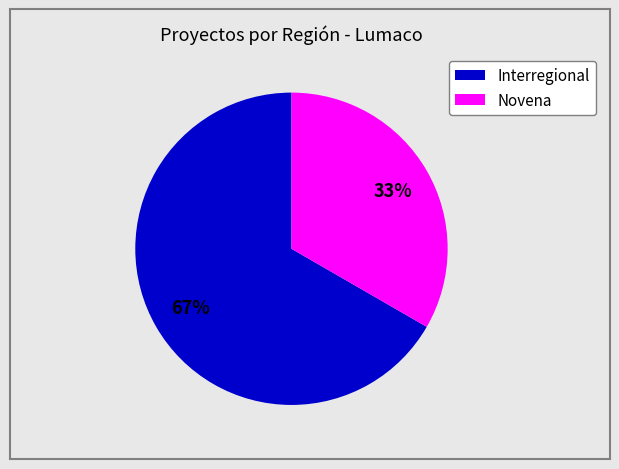

Is there a majority slice in this chart?

Yes